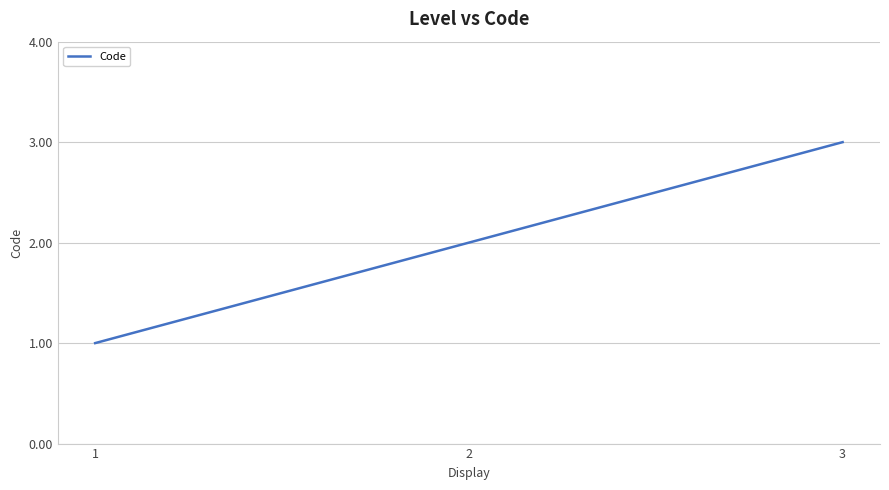

Rank the categories by value from highest to lowest.

3, 2, 1